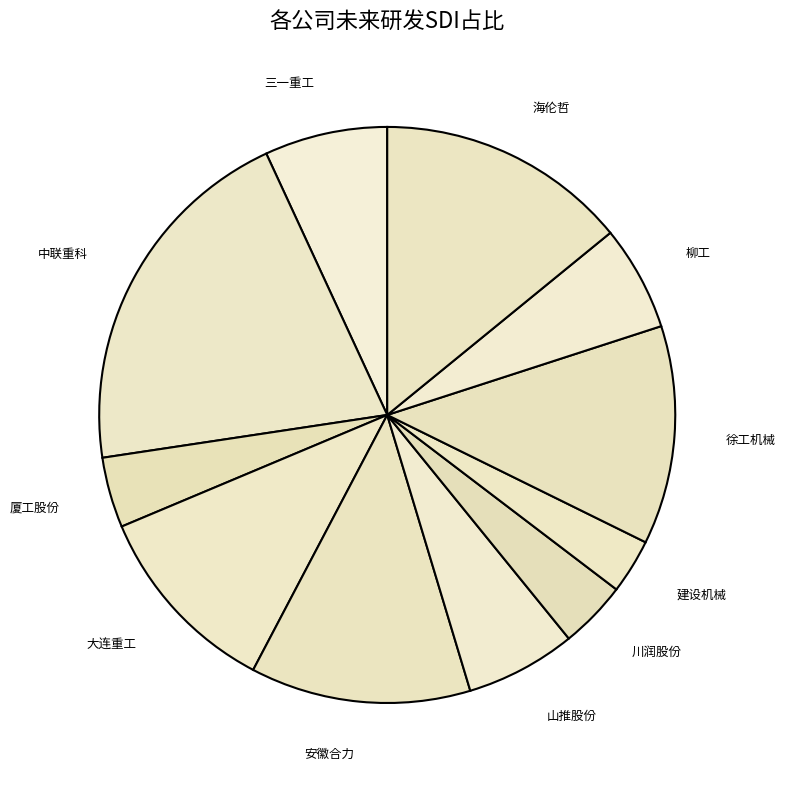

How many segments does this pie chart have?

11